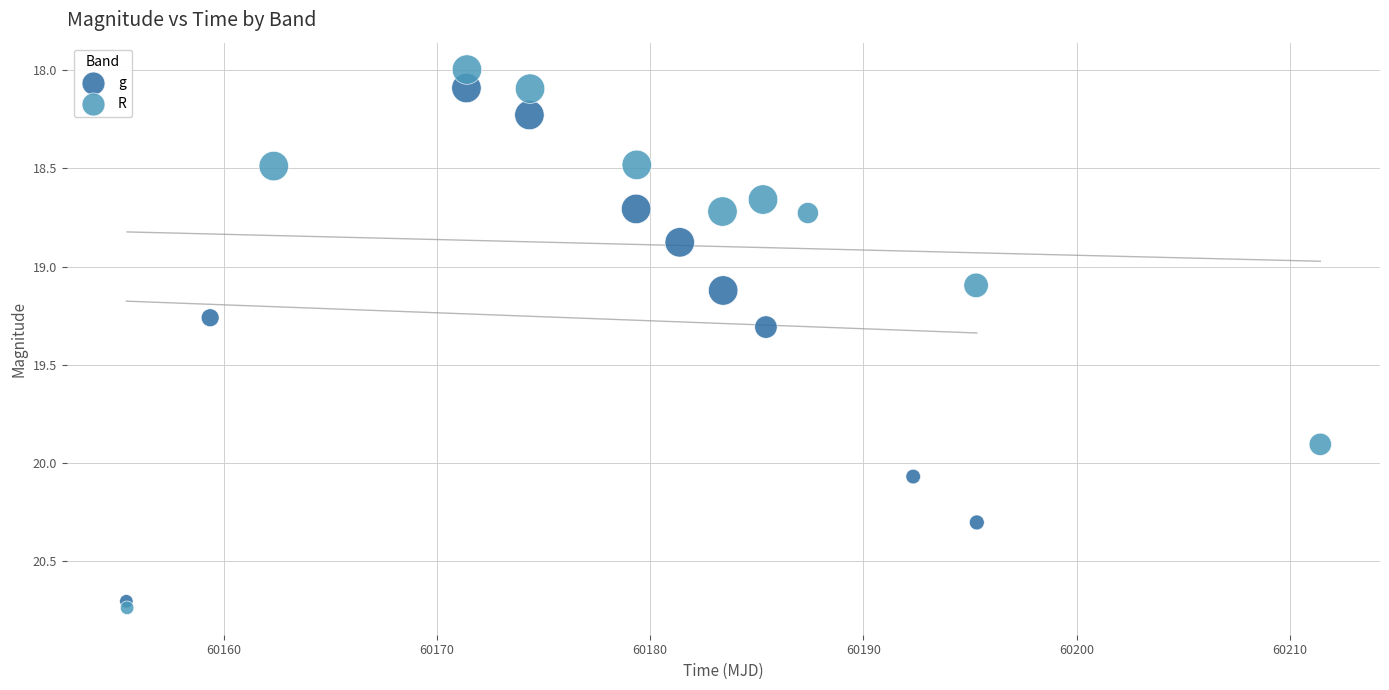

Which series contains the highest Y value?

R